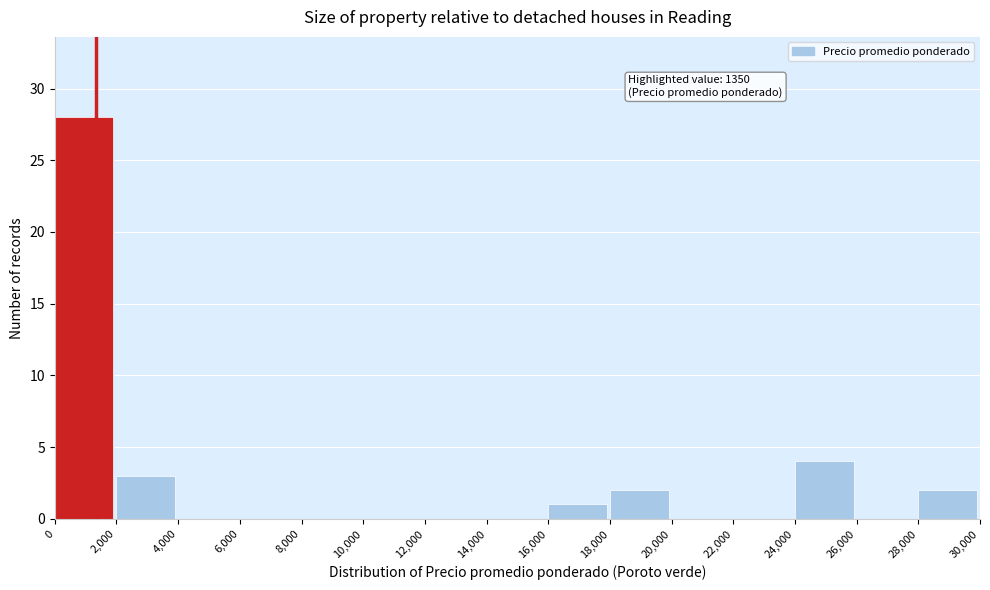

Which range on the x-axis has the tallest bar?

0 to 2,000